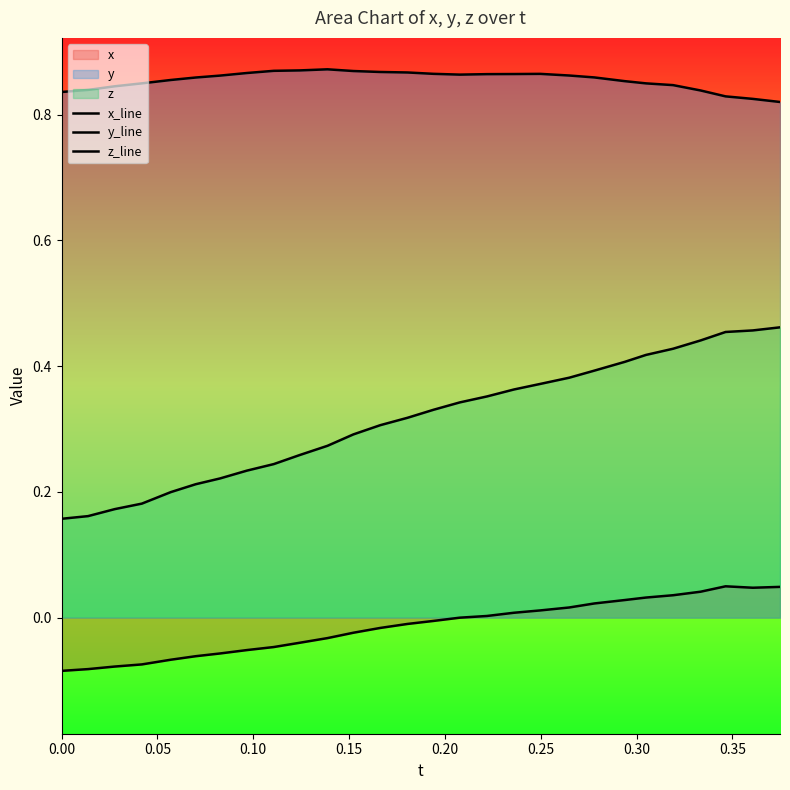

Count the z_line values in the range 0 to 1.

28